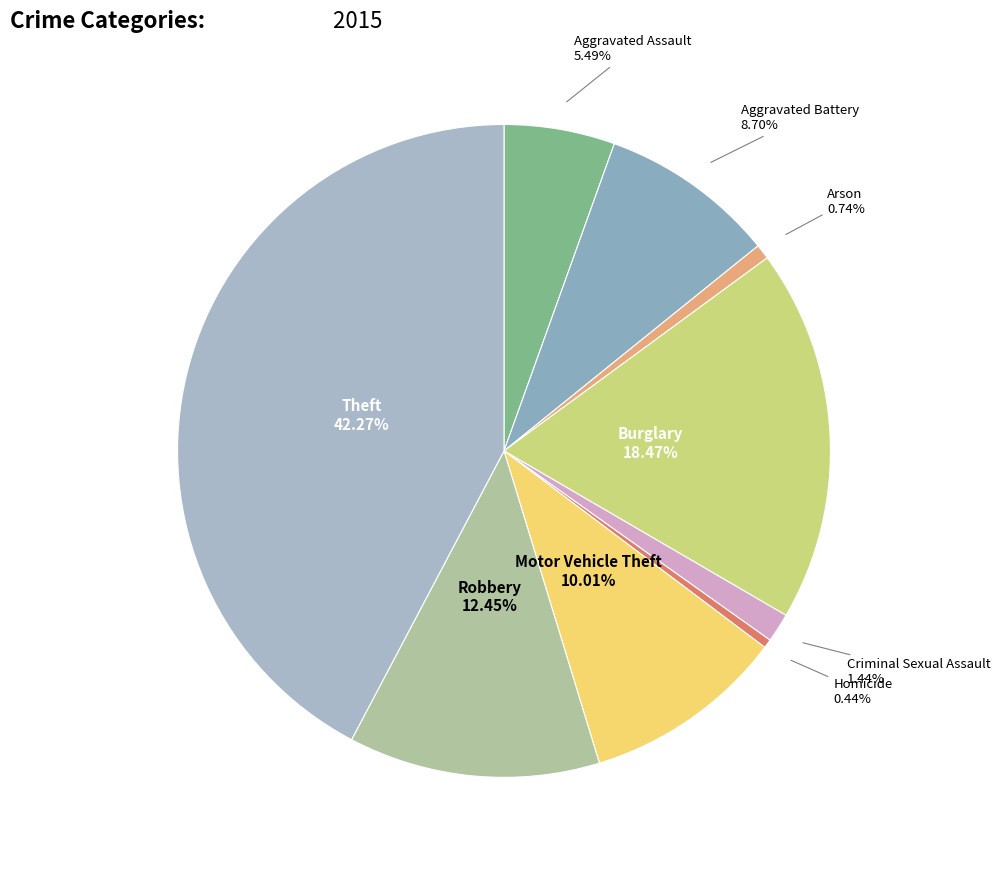

Count the number of slices in the pie.

9